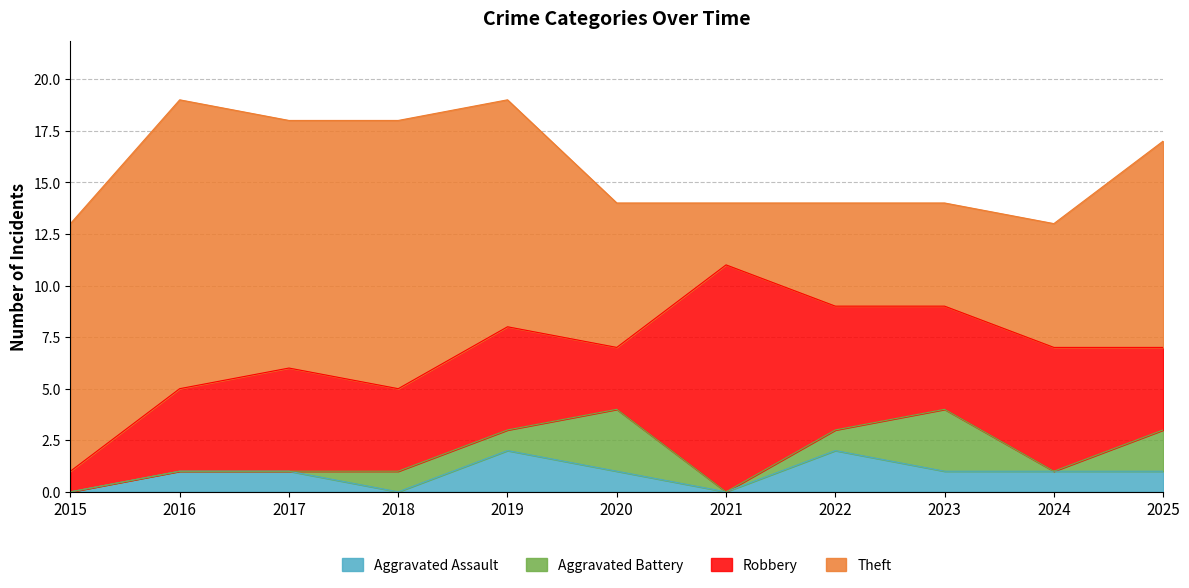

Rank the categories by Theft value from highest to lowest.

2016, 2018, 2015, 2017, 2019, 2025, 2020, 2024, 2022, 2023, 2021